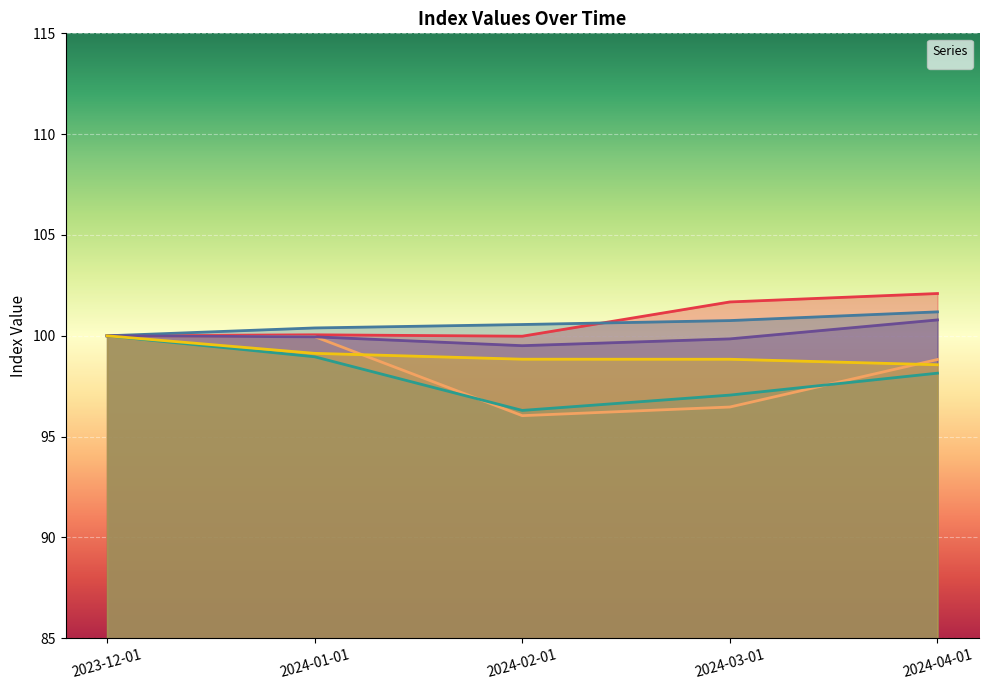

Read the _0111101 value at 2024-02-01.

100.0